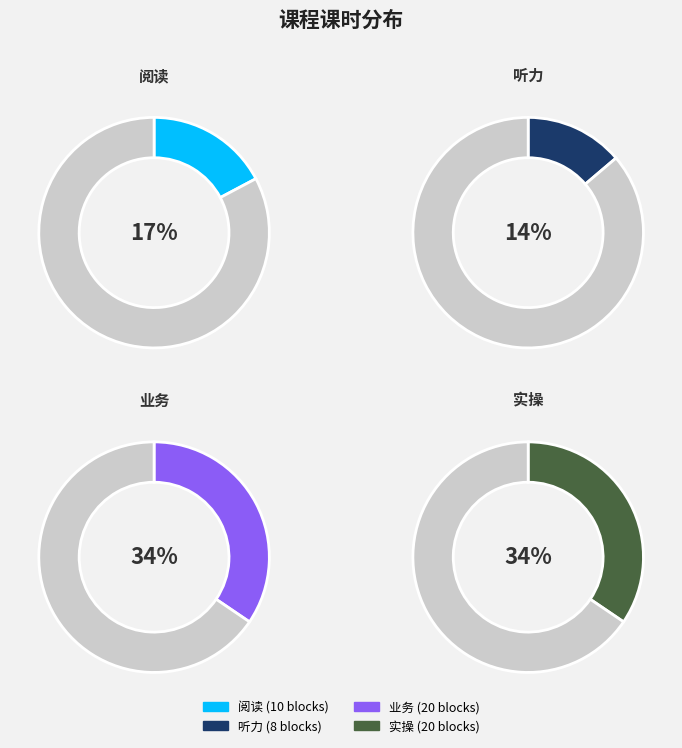

Does 阅读 account for over 50% of the chart?

No